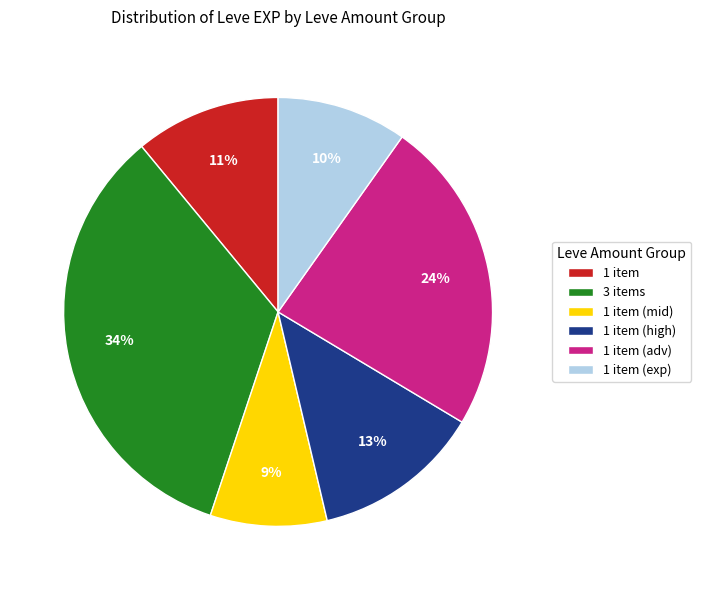

Which category has the biggest portion of the pie?

3 items